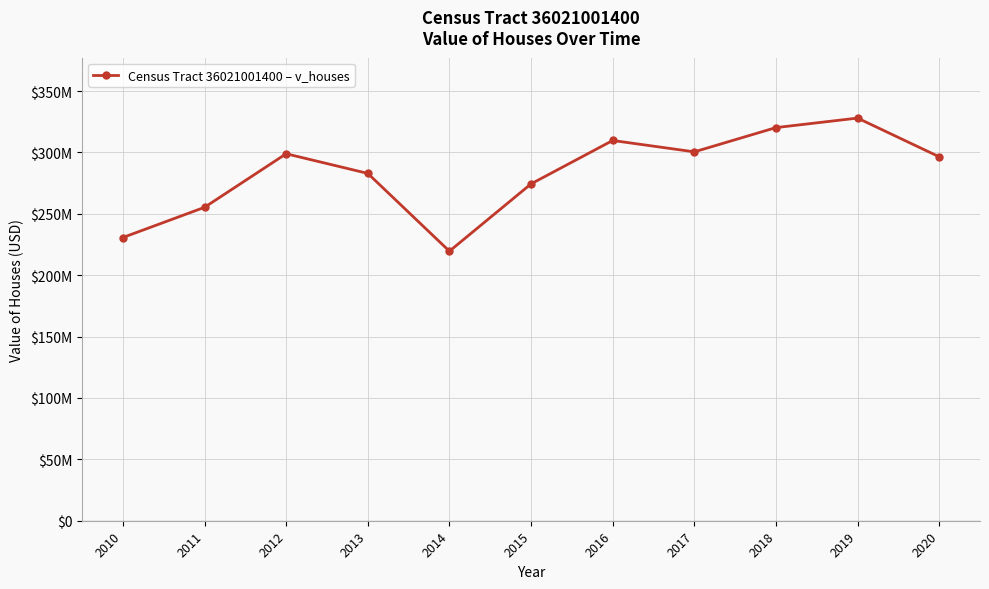

Is this an area chart (filled region under the line)?

No